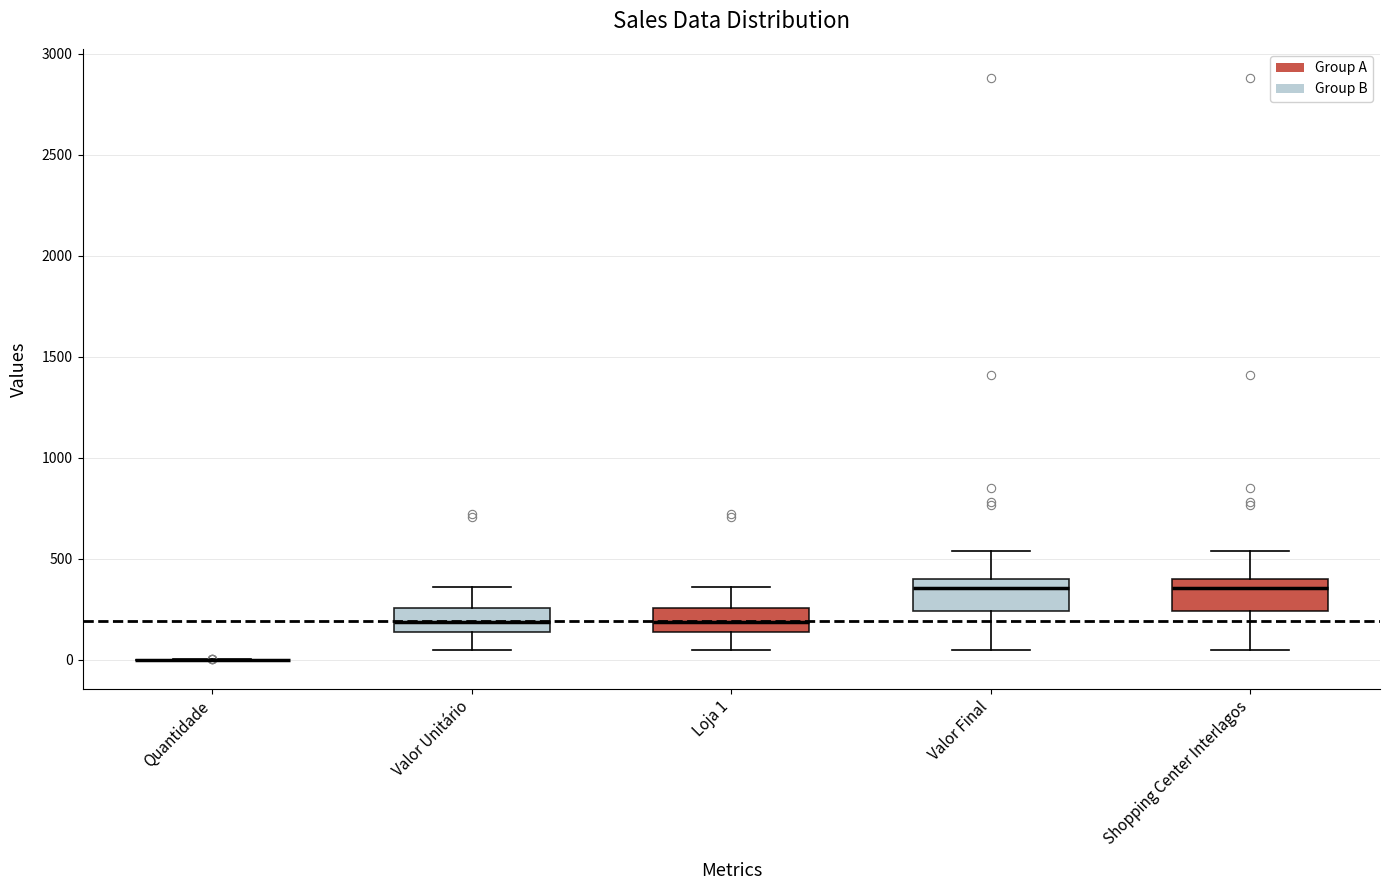

Reading left to right, transcribe this box plot: for each box, give where its median line is, the range the box spans, and where its two whiskers end, as read against the y-axis. The values are not printed on the chart, so give them approximately, as read against the axis.

Quantidade: box collapsed to a line at 0, whiskers 0 to 0
Valor Unitário: median 200, box 150 to 250, whiskers 50 to 350
Loja 1: median 200, box 150 to 250, whiskers 50 to 350
Valor Final: median 350, box 250 to 400, whiskers 50 to 550
Shopping Center Interlagos: median 350, box 250 to 400, whiskers 50 to 550